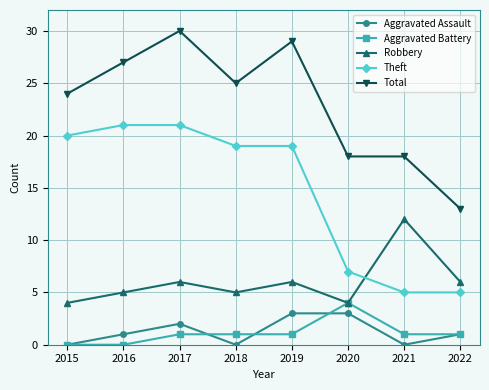

True or false: Aggravated Assault and Robbery cross at least once.

False